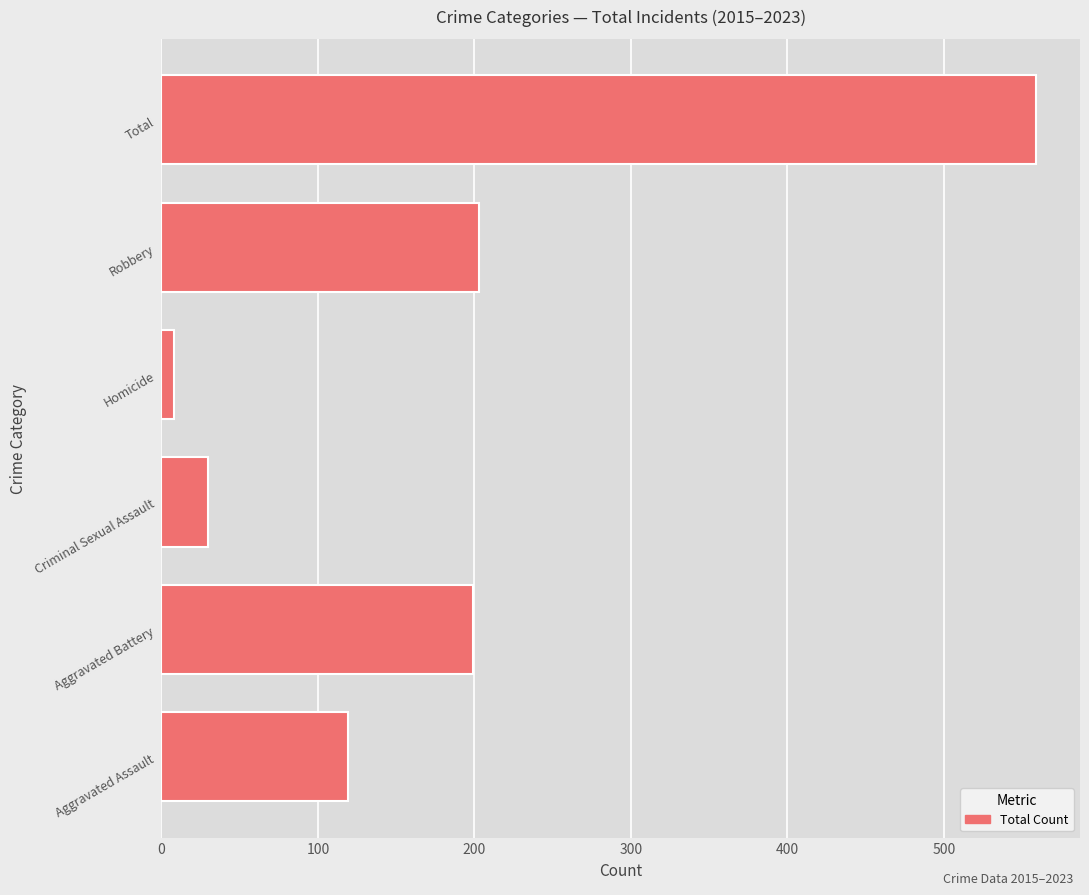

Are the bars horizontal?

Yes